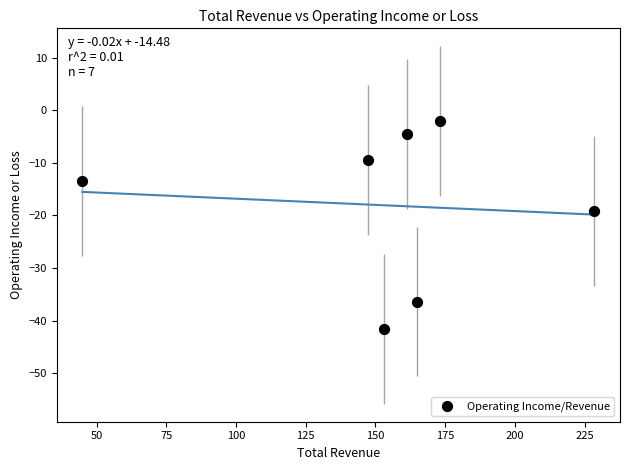

What is the range of X values (max minus min)?

183.6